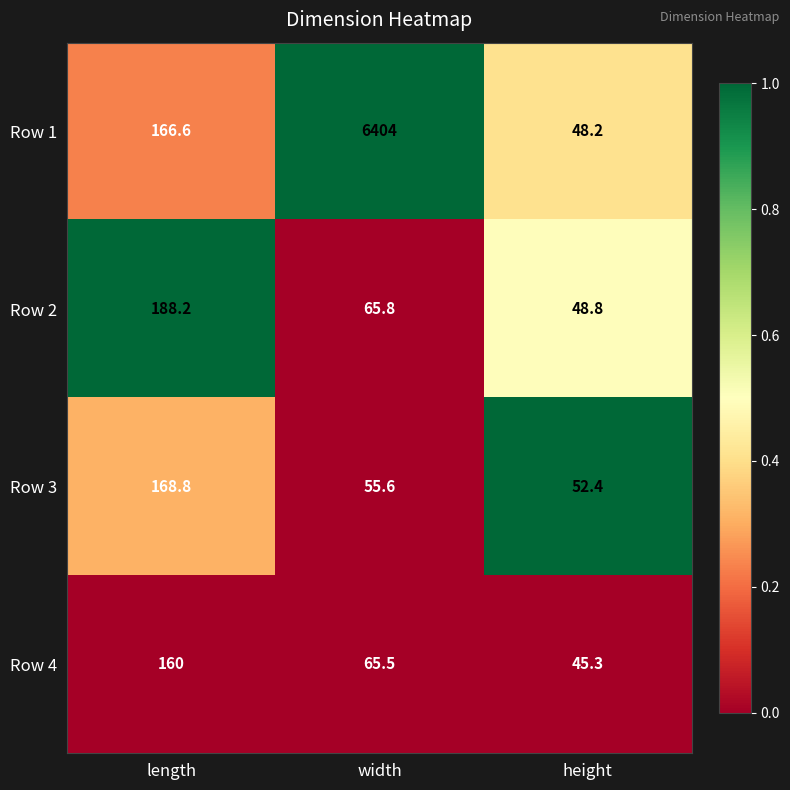

Reading right to left, transcribe all the data shown in this chart.

Row 1: height=48.2	width=6404.0	length=166.6
Row 2: height=48.8	width=65.8	length=188.2
Row 3: height=52.4	width=55.6	length=168.8
Row 4: height=45.3	width=65.5	length=160.0